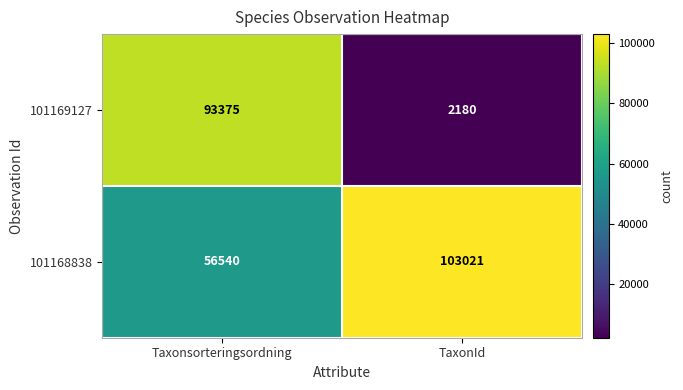

What is the sum of the 101169127 values at TaxonId and Taxonsorteringsordning?

95555